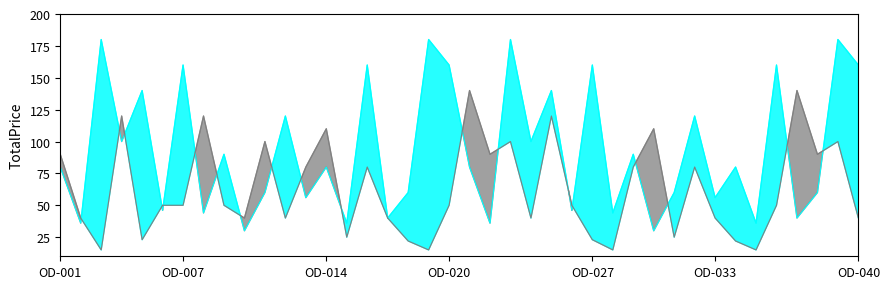

The value of TotalPrice_qty1 at 18 is 7.3. True or false?

False